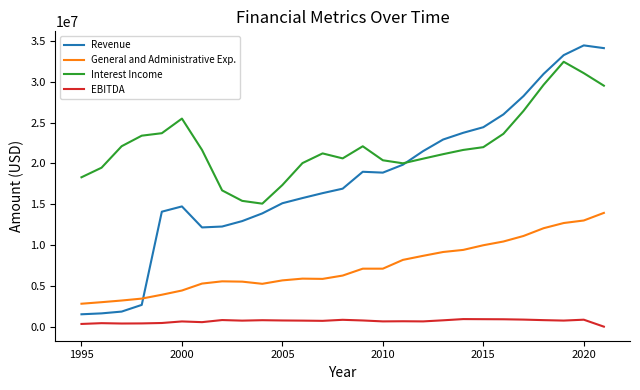

List the series in order of their peak value, lowest first.

EBITDA, General and Administrative Exp., Interest Income, Revenue